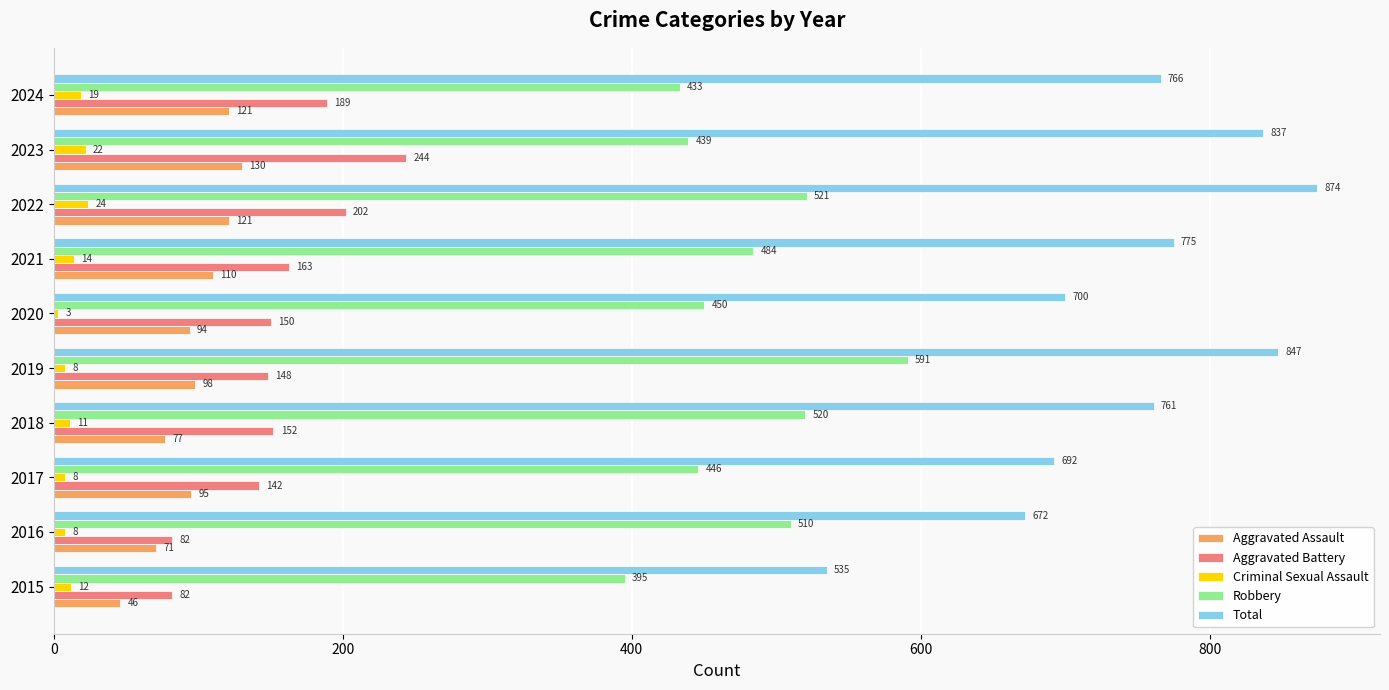

At which label is Criminal Sexual Assault closest to 13?

2015